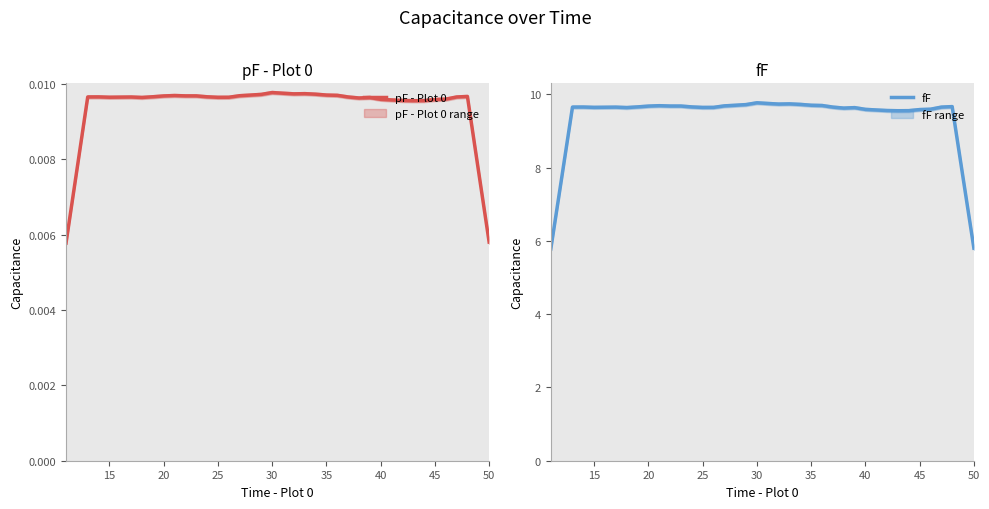

Is the value of pF - Plot 0 at 12 greater than the value of fF at 16?

No